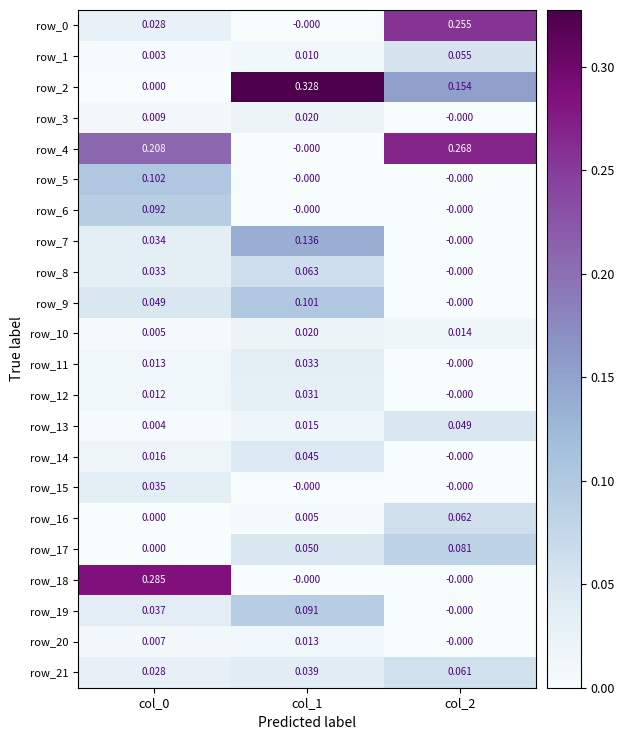

Is the value of row_1 at col_0 greater than the value of row_3 at col_0?

No